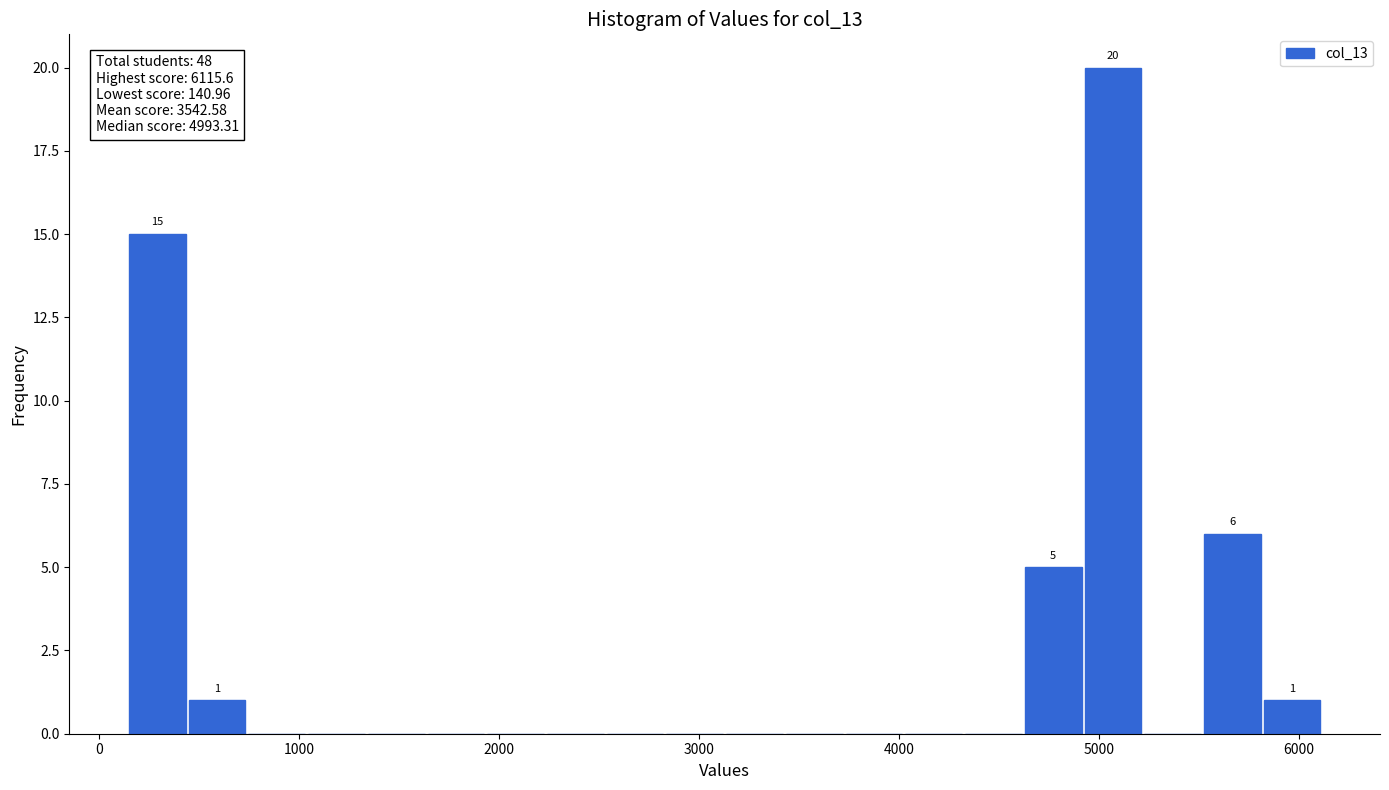

Read against the x-axis, roughly where is the centre of the tallest bar?

5100